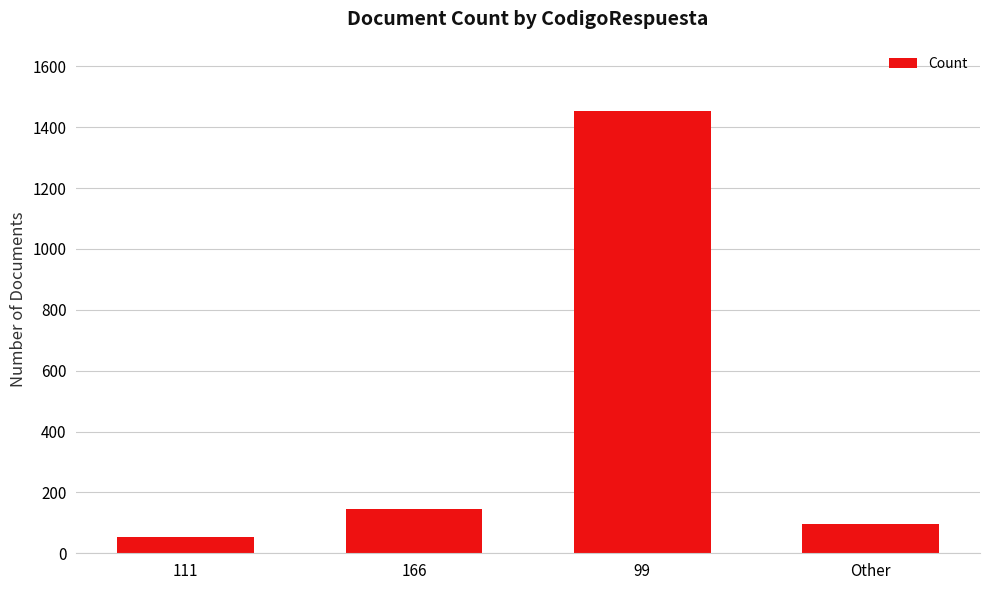

What is the difference between the values at Other and 111?

40